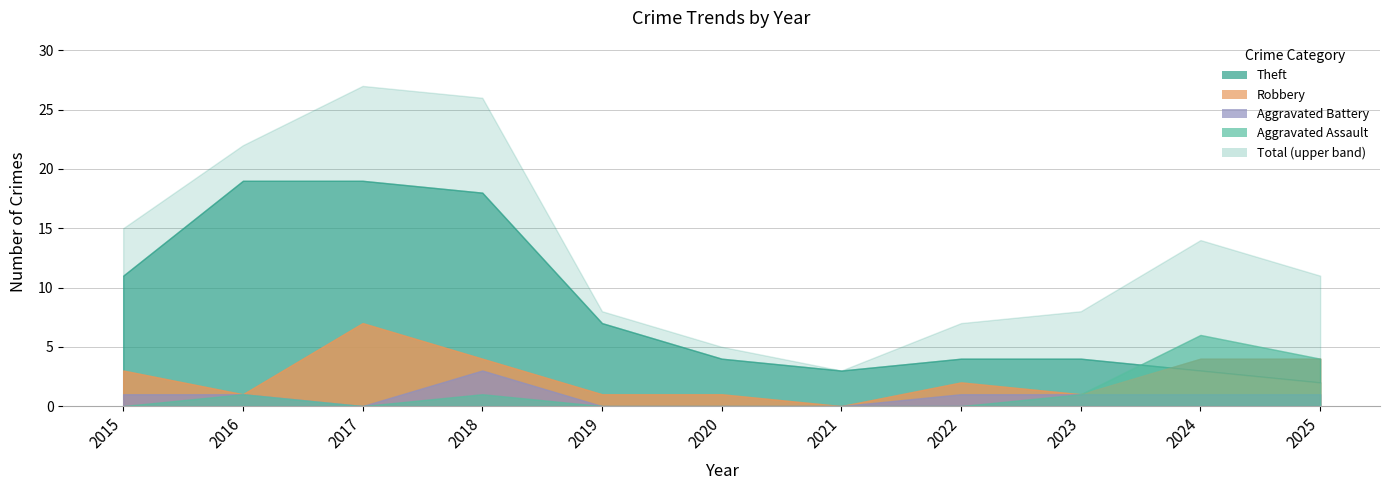

True or false: Total has a value of 8 at 2020.

False